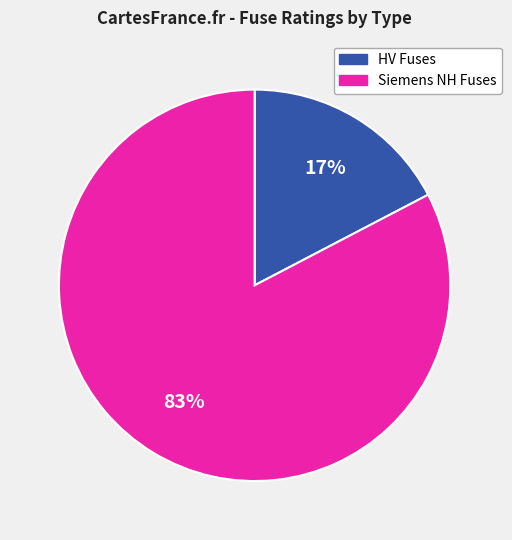

Is there any slice that represents more than half of the pie?

Yes